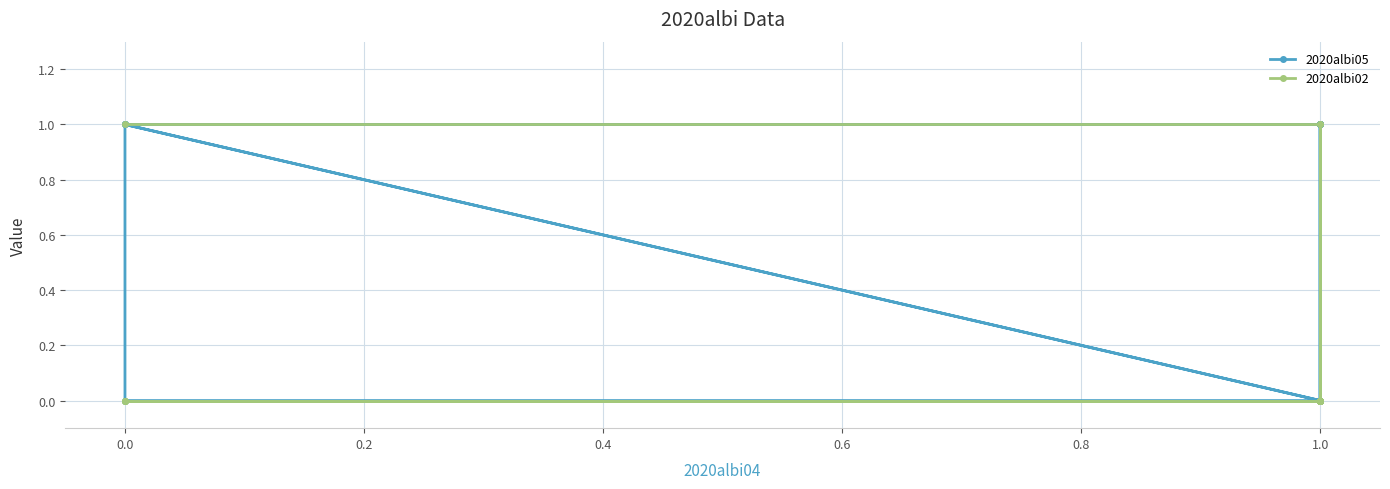

The 2020albi05 series shows 0 at 1.0. True or false?

True